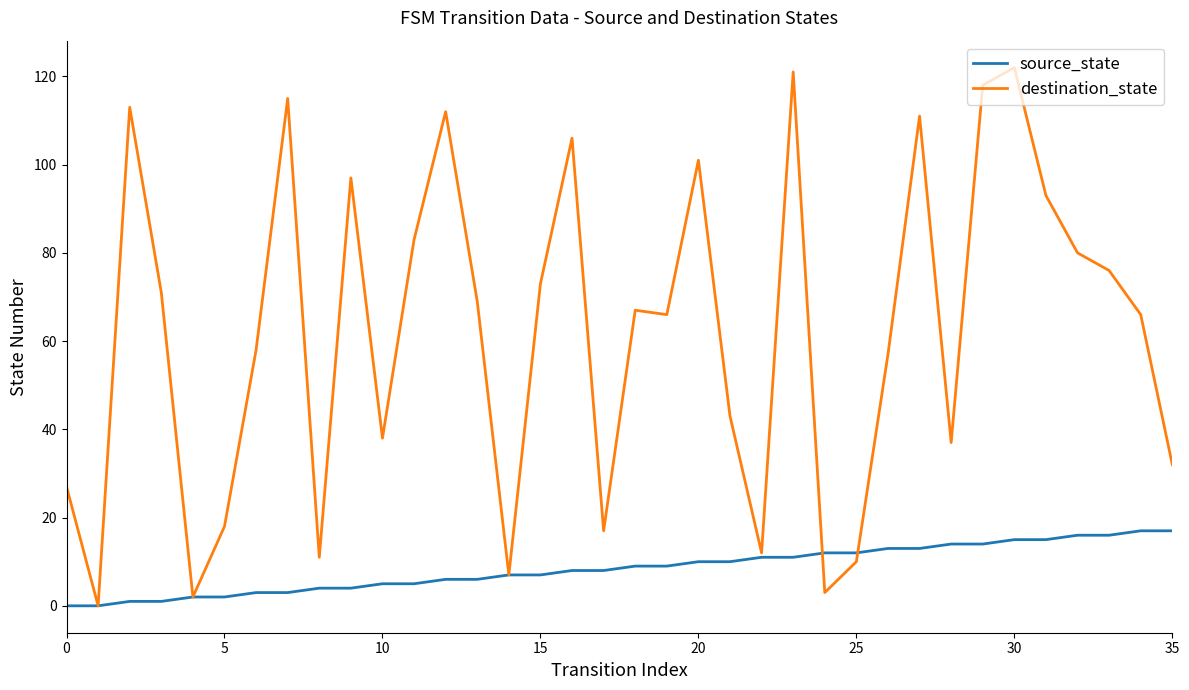

What is the difference between the maximum and second lowest values in the source_state series?

17